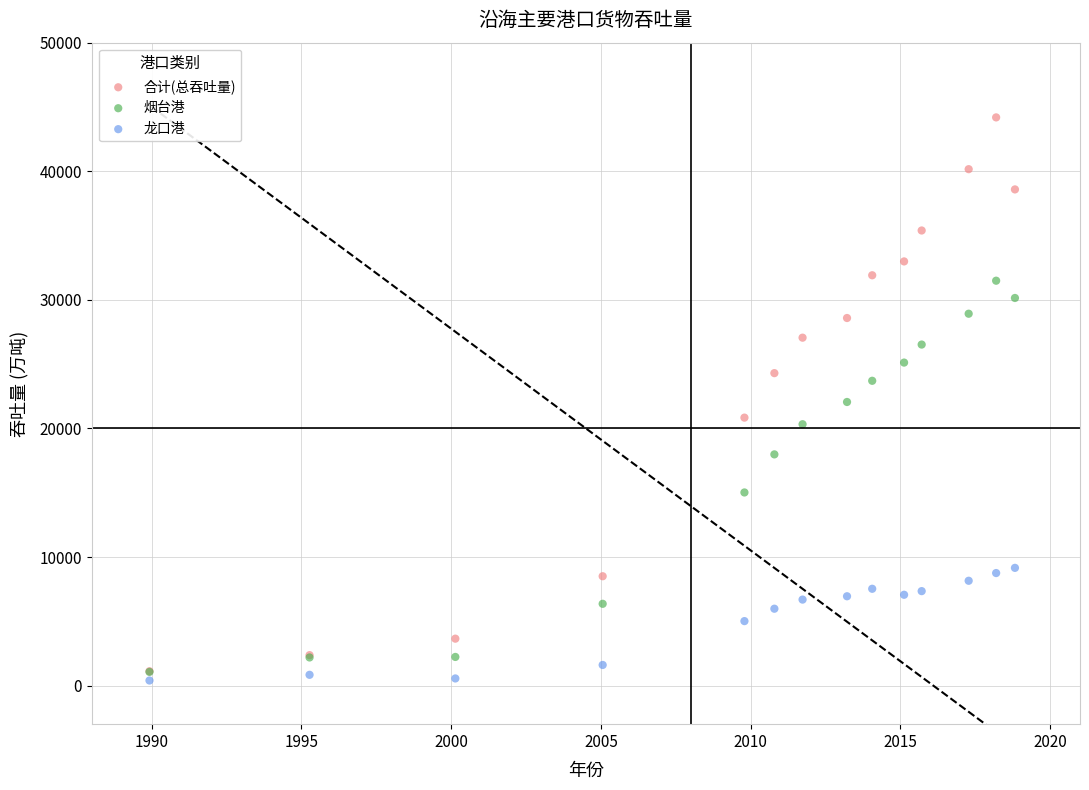

What are all the series names shown in the legend?

合计(总吞吐量), 烟台港, 龙口港